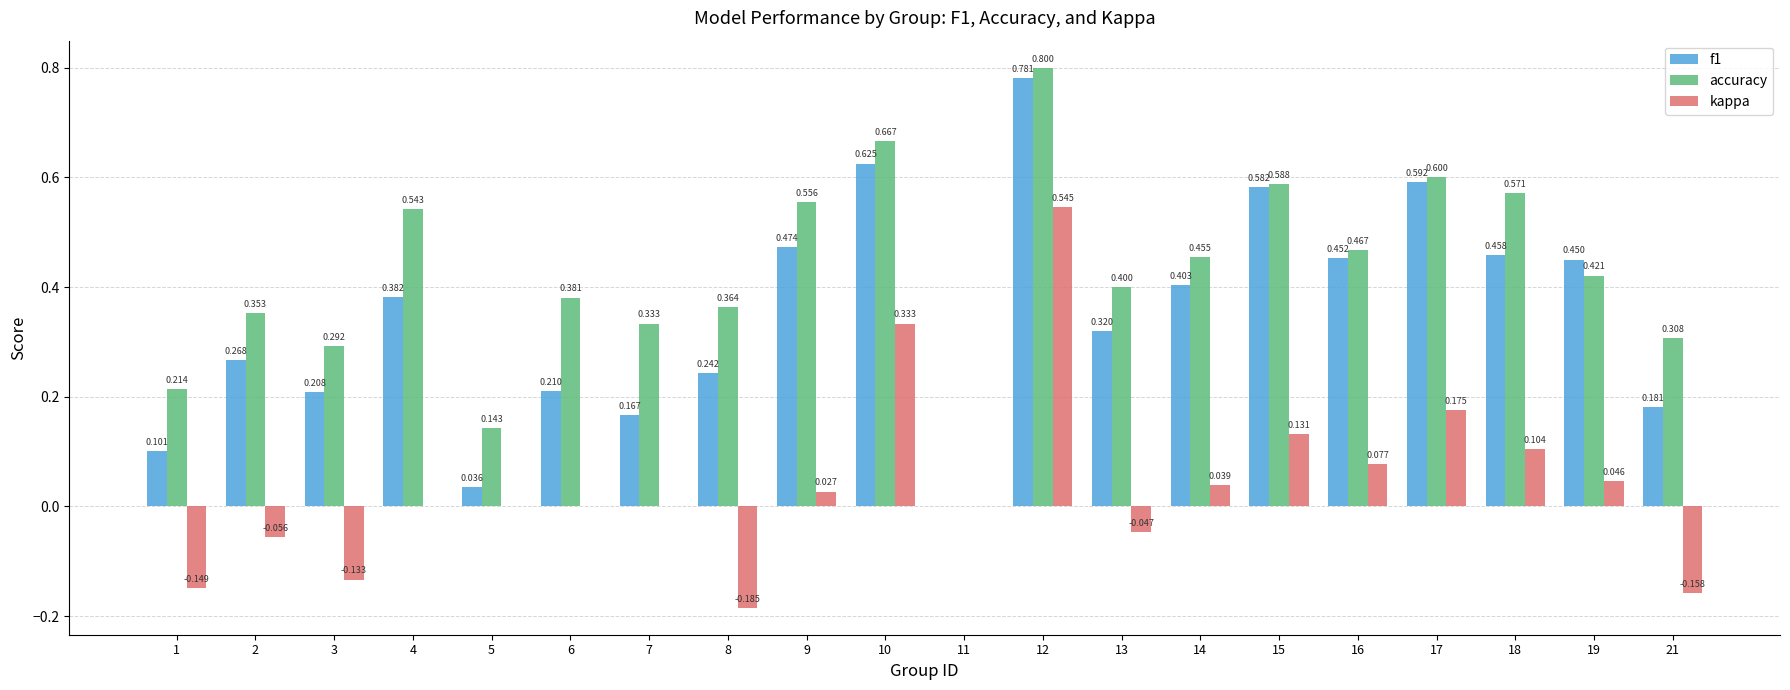

Which series has the largest total across all categories?

accuracy